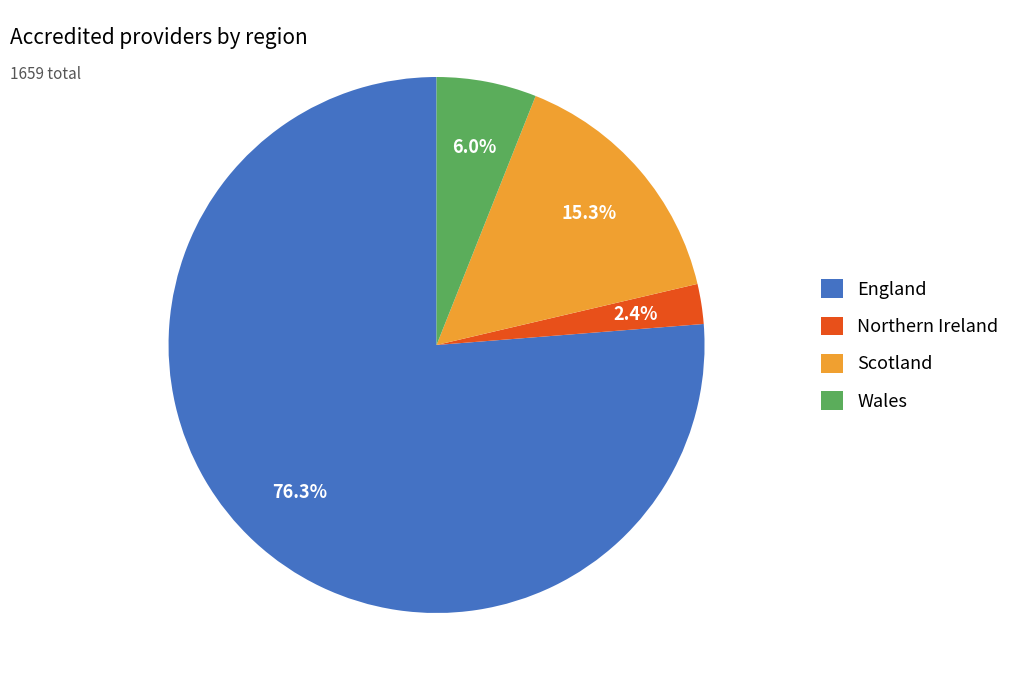

The Northern Ireland slice represents 2% of the pie. True or false?

True